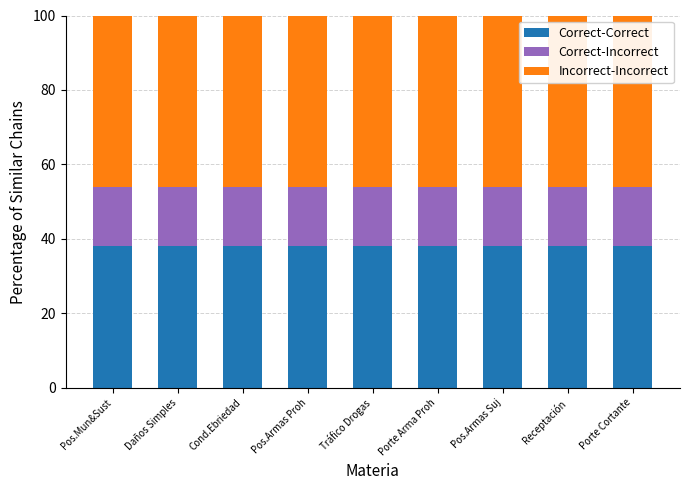

What is the sum of all Correct-Correct values?

342